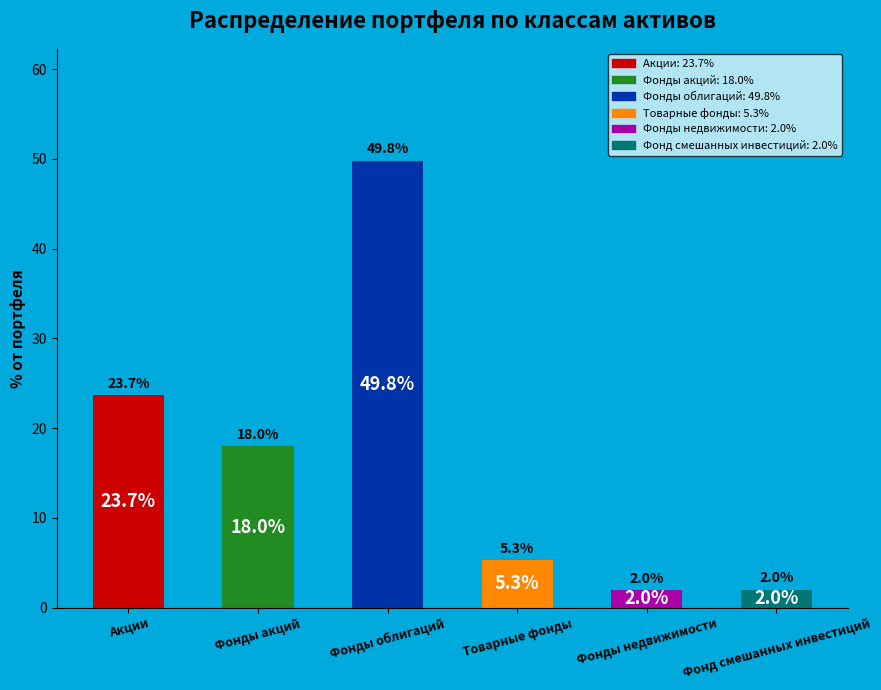

What is the average value?

16.8